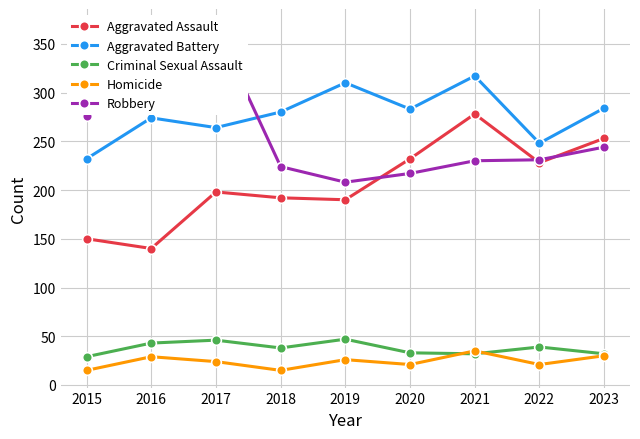

Where is the first local maximum for Aggravated Battery?

2016